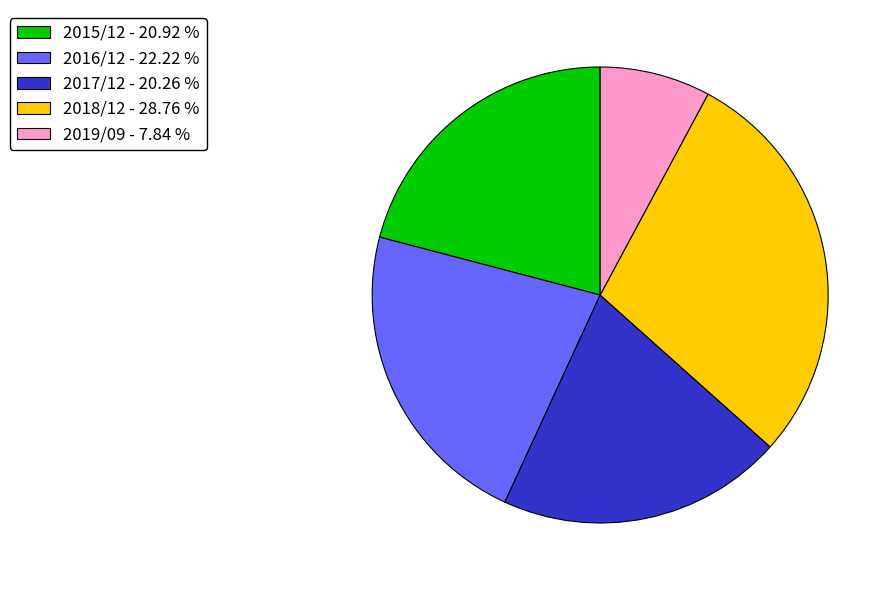

Which has a higher value, 2018/12 or 2016/12?

2018/12